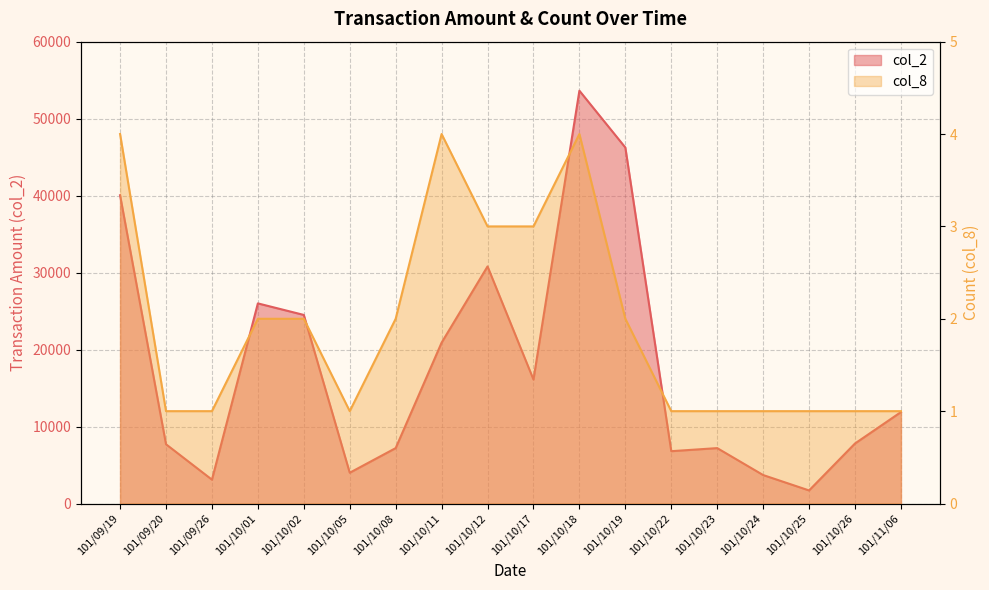

What is the greatest value displayed?

53630